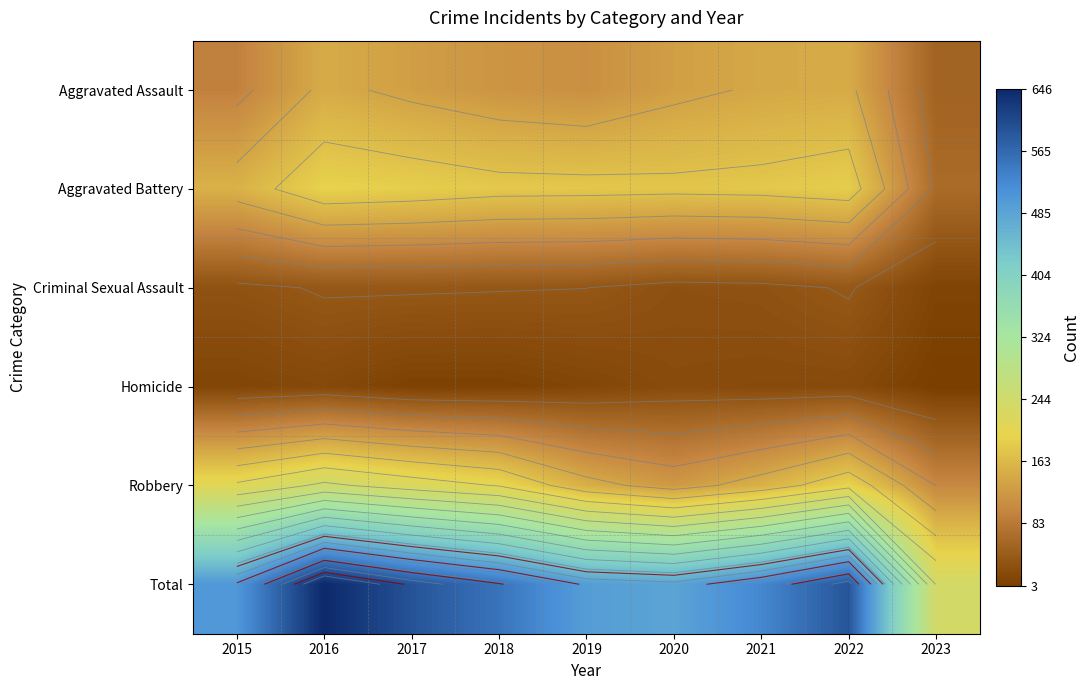

Which series changed the most between 2015 and 2019?

Robbery